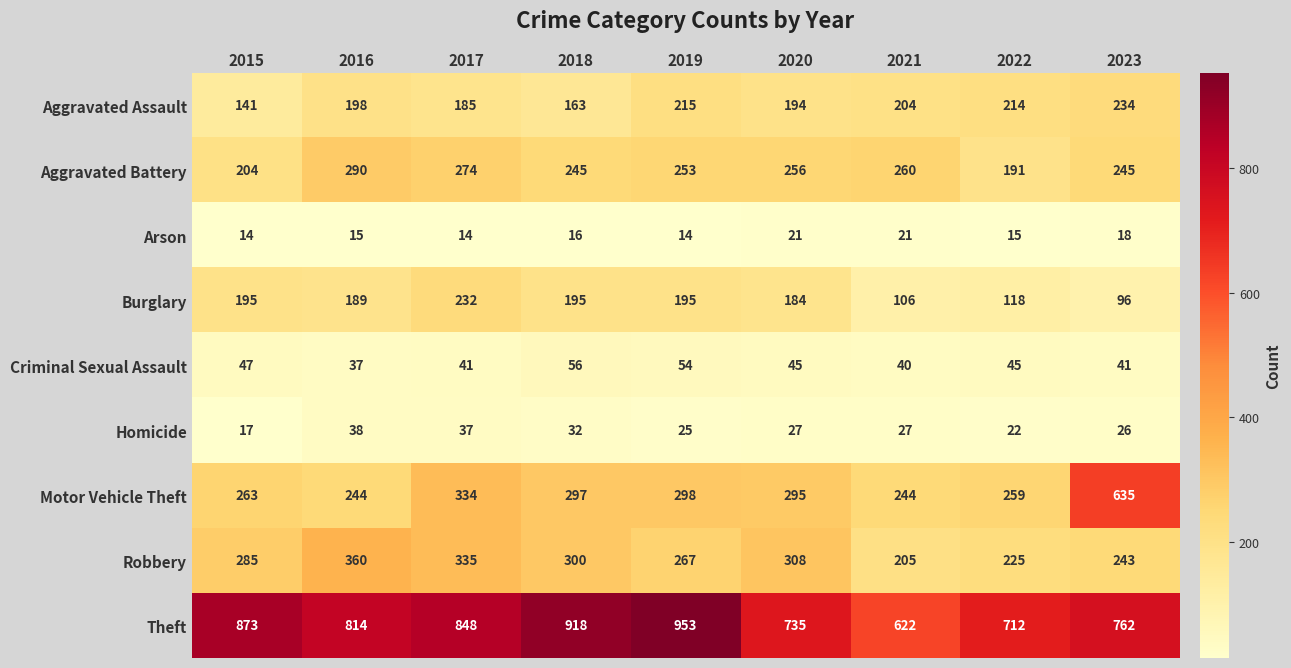

True or false: Motor Vehicle Theft has a value of 513 at 2018.

False